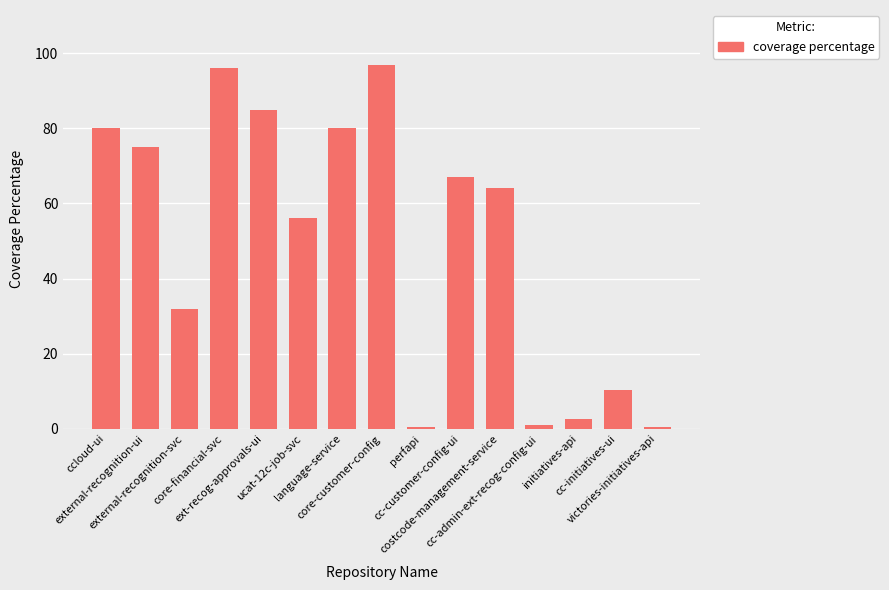

The value at cc-initiatives-ui is 10.3. True or false?

True